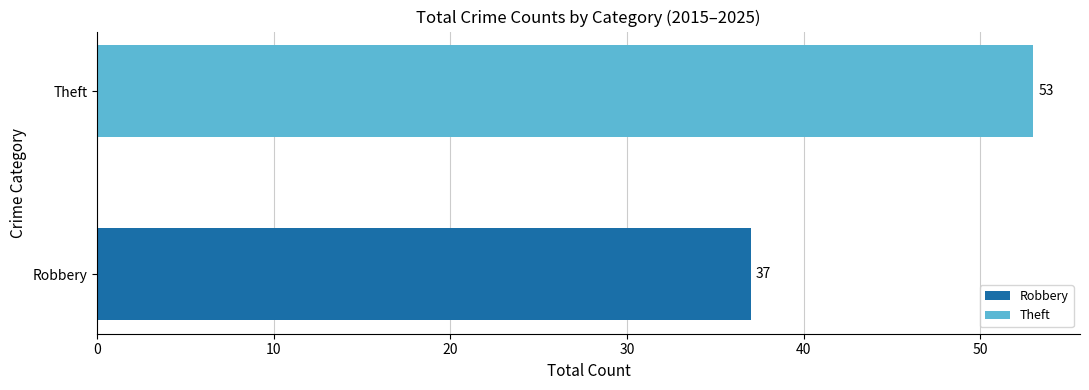

How many distinct data groups are displayed?

1